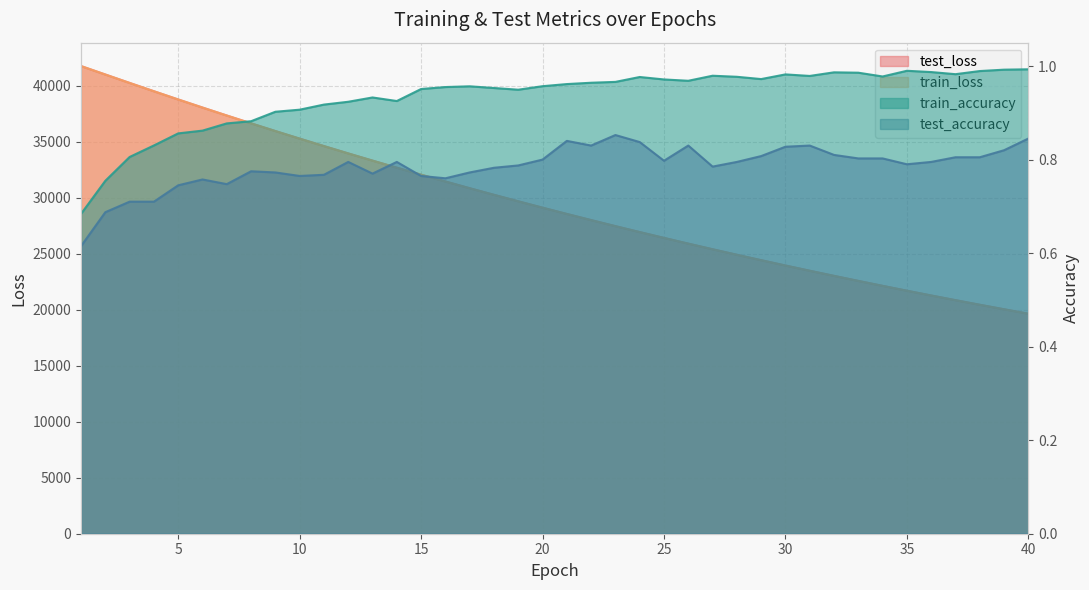

True or false: test_loss and test_accuracy cross at least once.

False